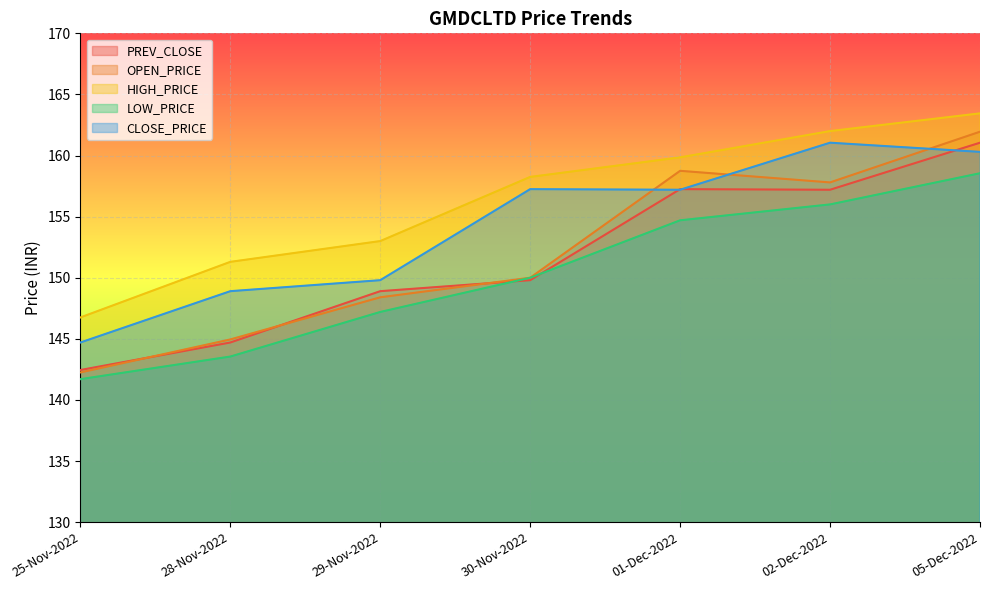

True or false: PREV_CLOSE and HIGH_PRICE cross at least once.

False